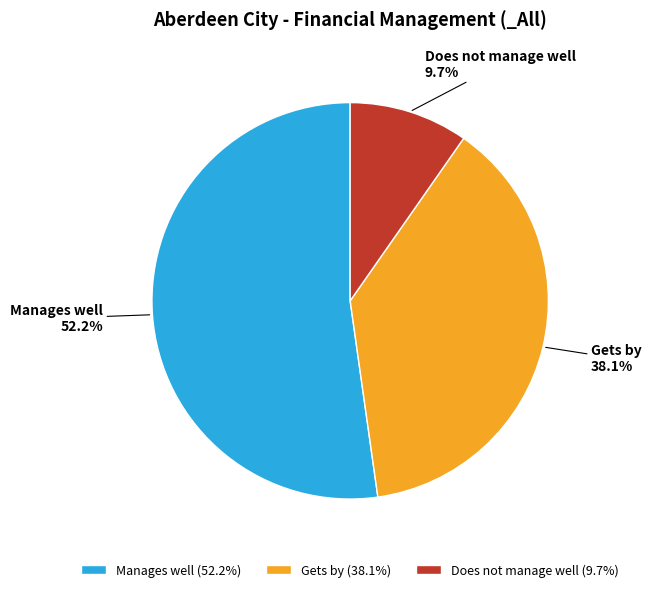

How many slices are in this pie chart?

3